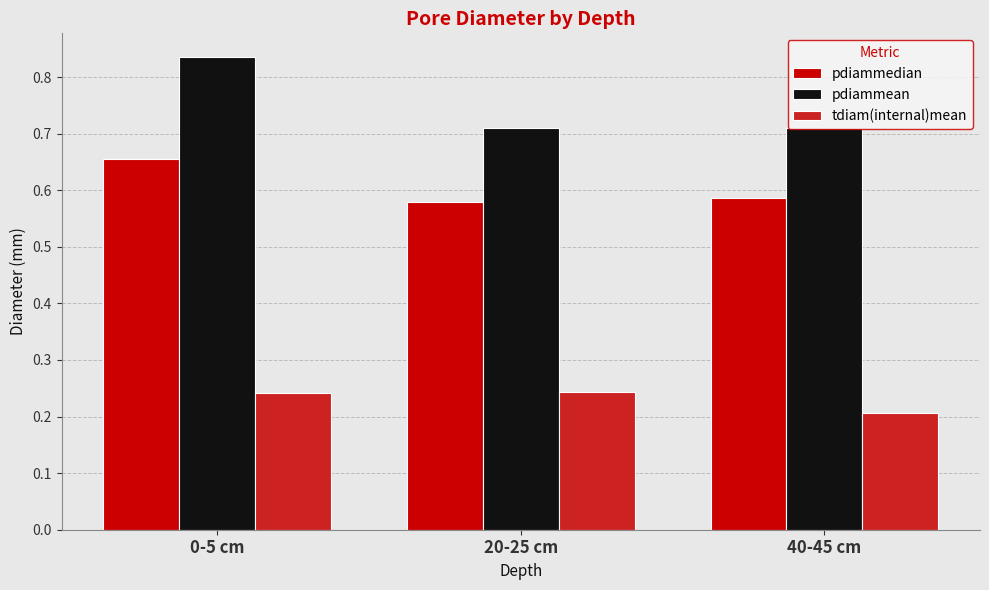

What is the sum of the tdiam(internal)mean values at 40-45 cm and 0-5 cm?

0.4